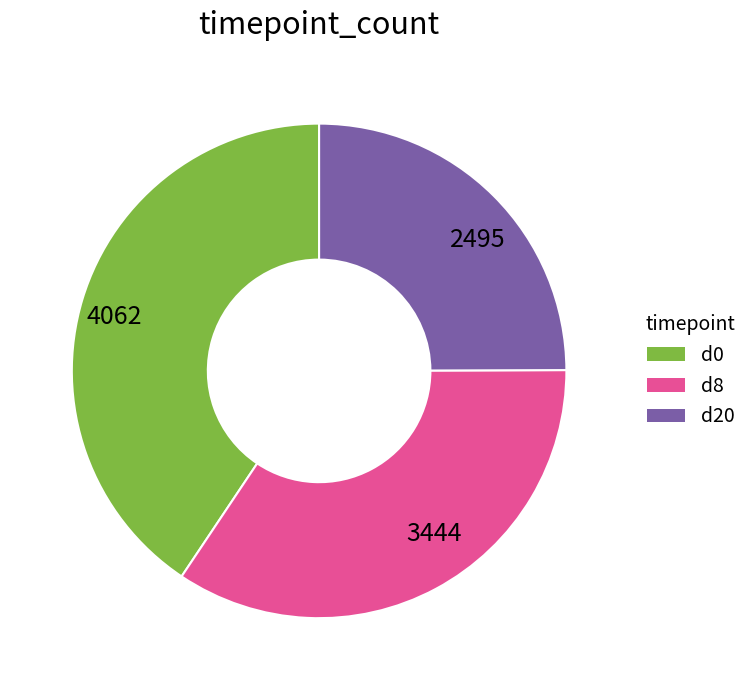

Is there a majority slice in this chart?

No